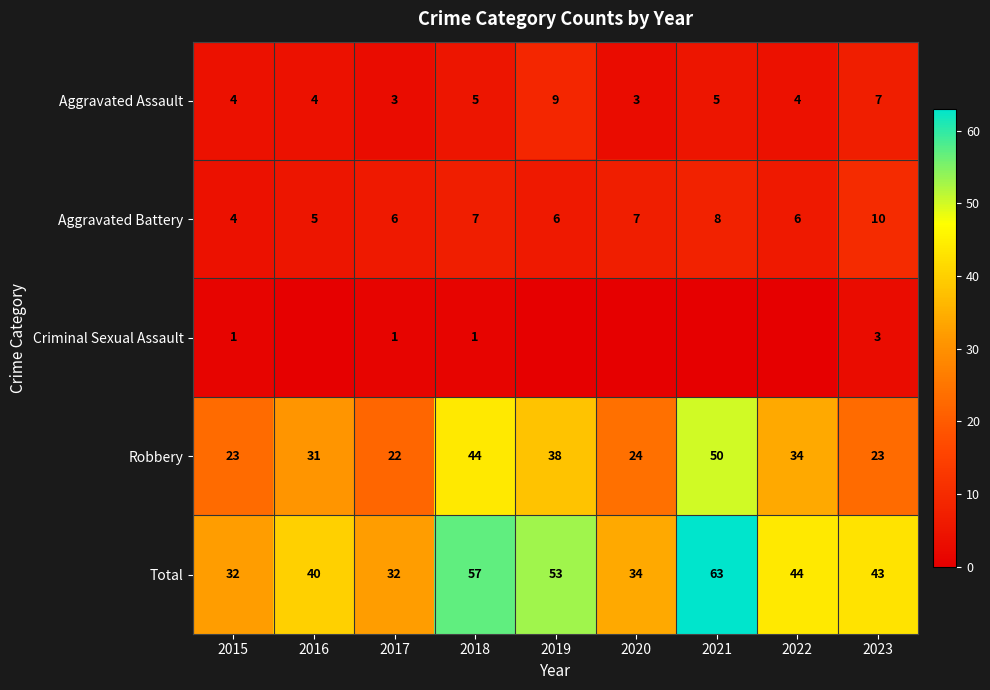

Is the value of Aggravated Assault at 2016 greater than the value of Total at 2020?

No